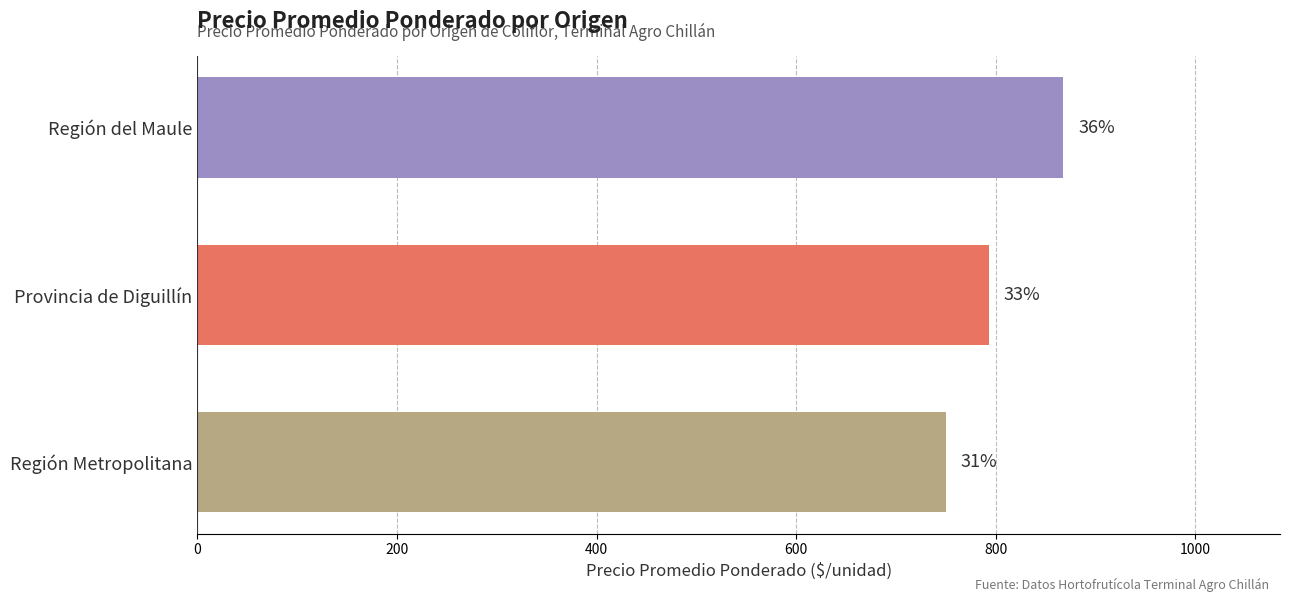

How many bars are there in total?

3